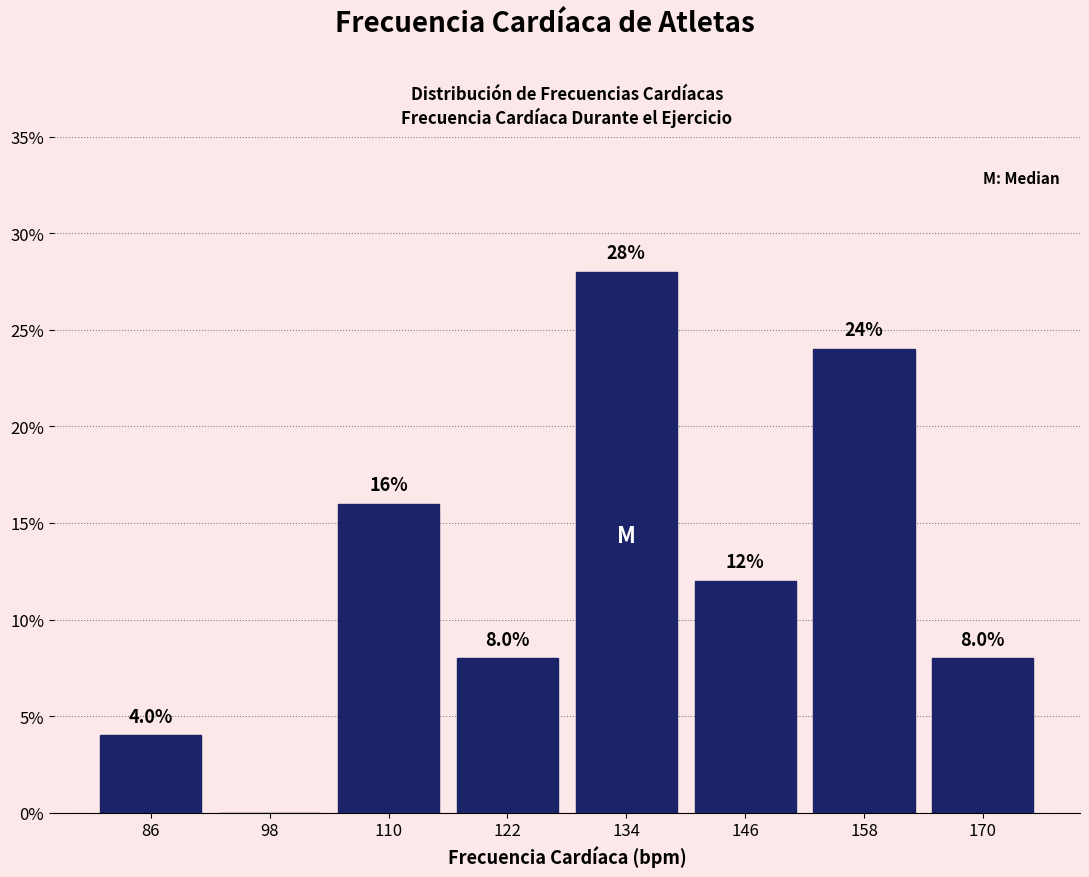

Which range on the x-axis has the tallest bar?

128 to 140